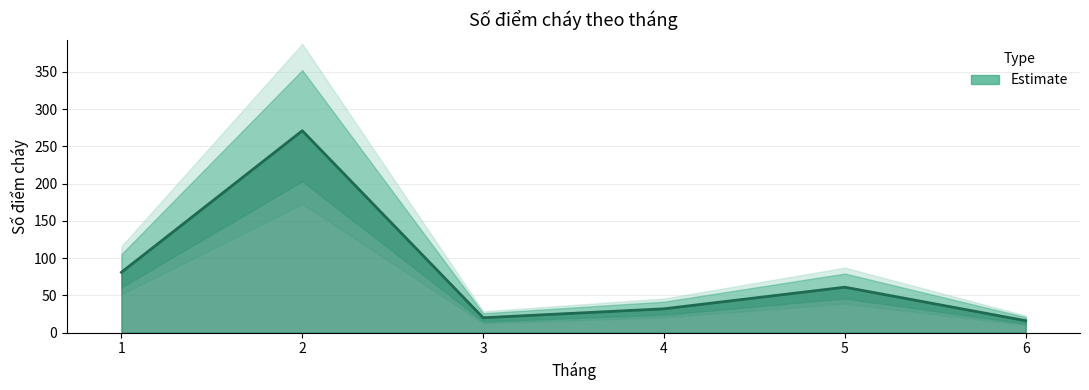

How many data points are above 61?

2